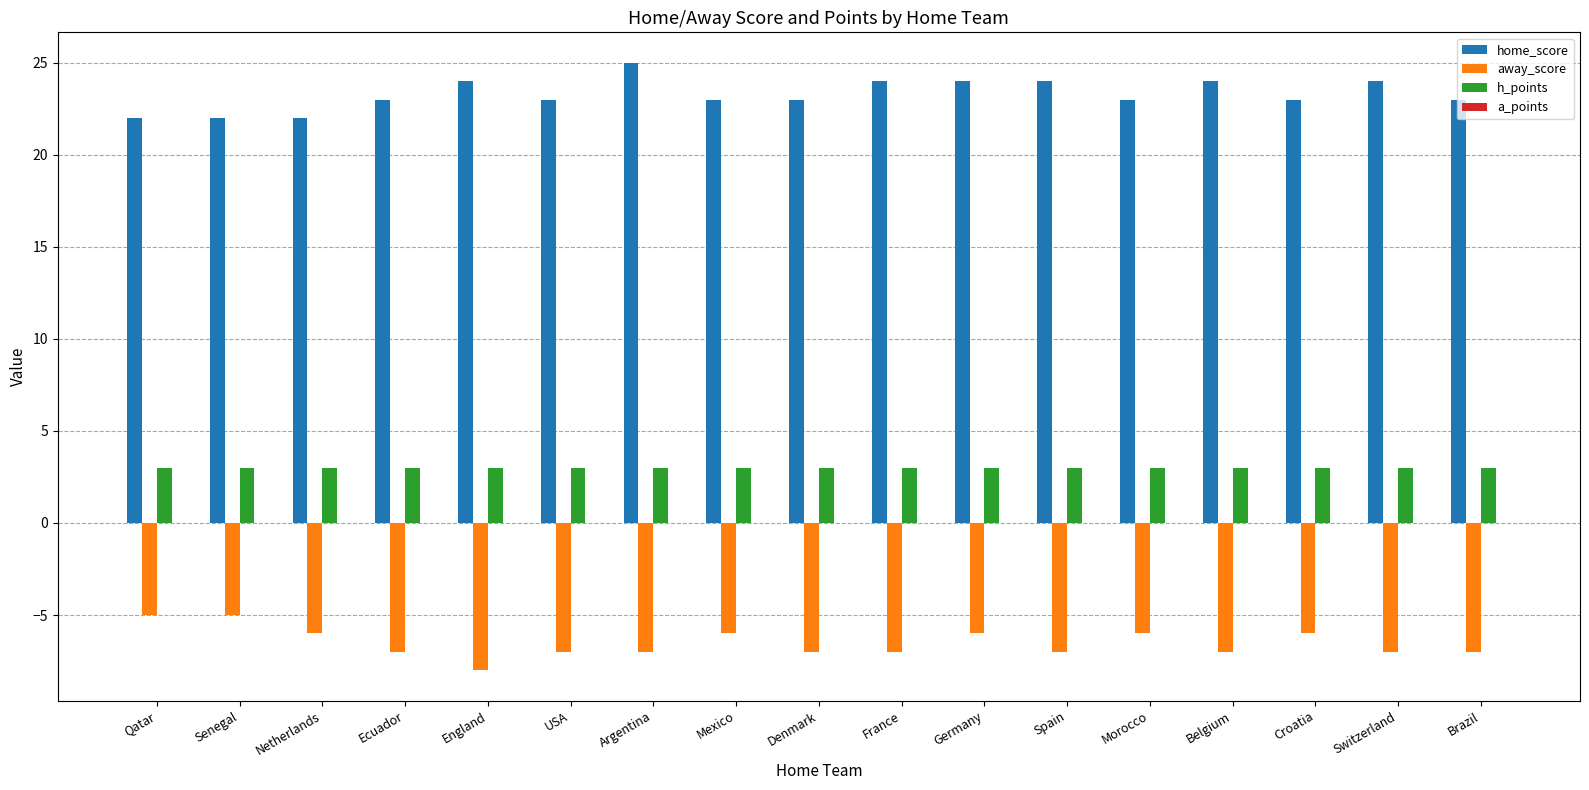

Count the home_score values in the range 23 to 24.

13